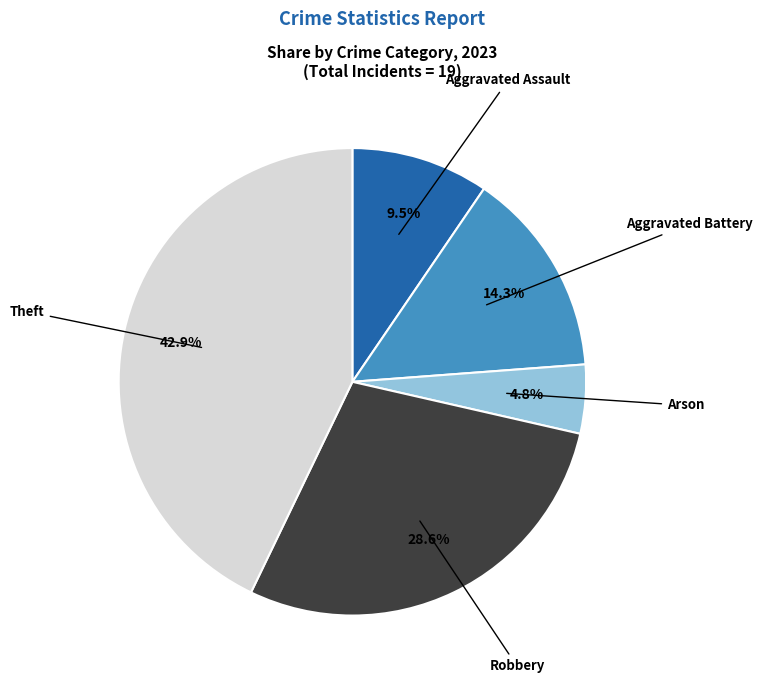

Which has a higher value, Arson or Theft?

Theft